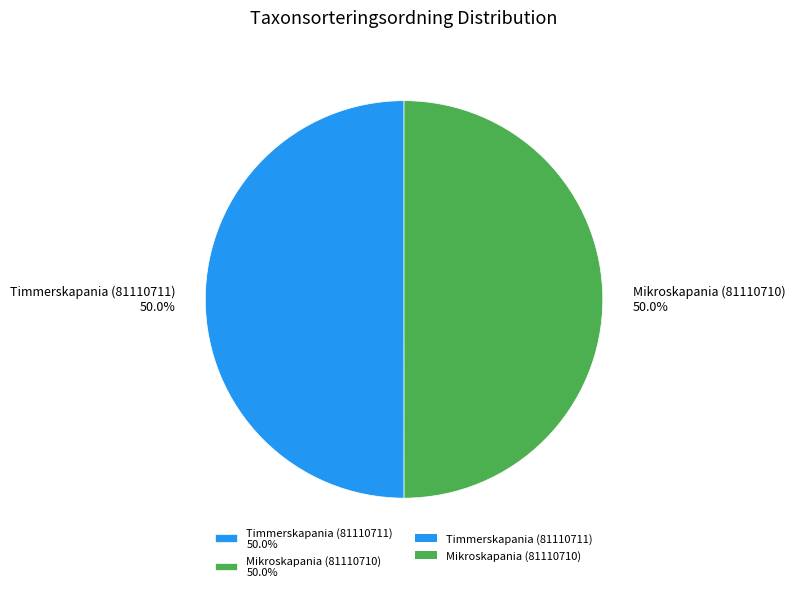

What is the total percentage of Timmerskapania (81110711) 50.0% and Mikroskapania (81110710) 50.0%?

100.0%